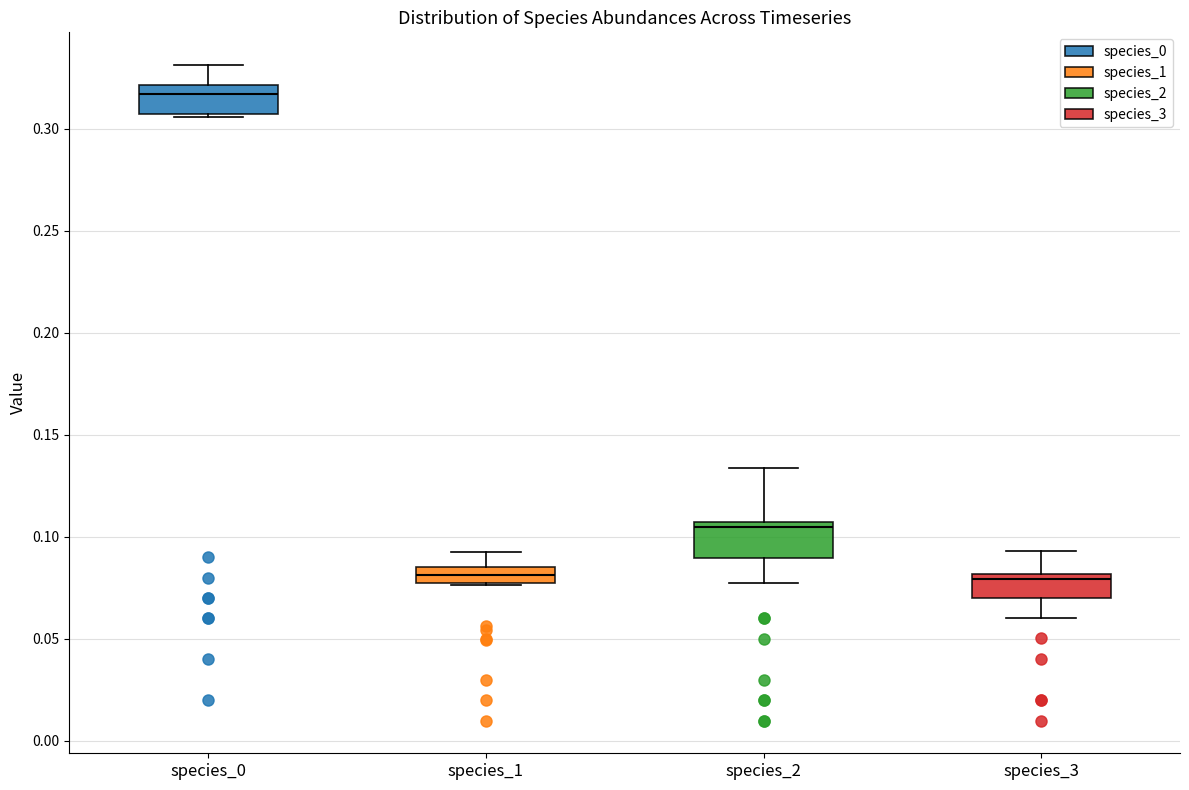

Where is the lower edge of the box for species_0 on the y-axis? The values are not printed on the chart, so give them approximately, as read against the axis.

0.305